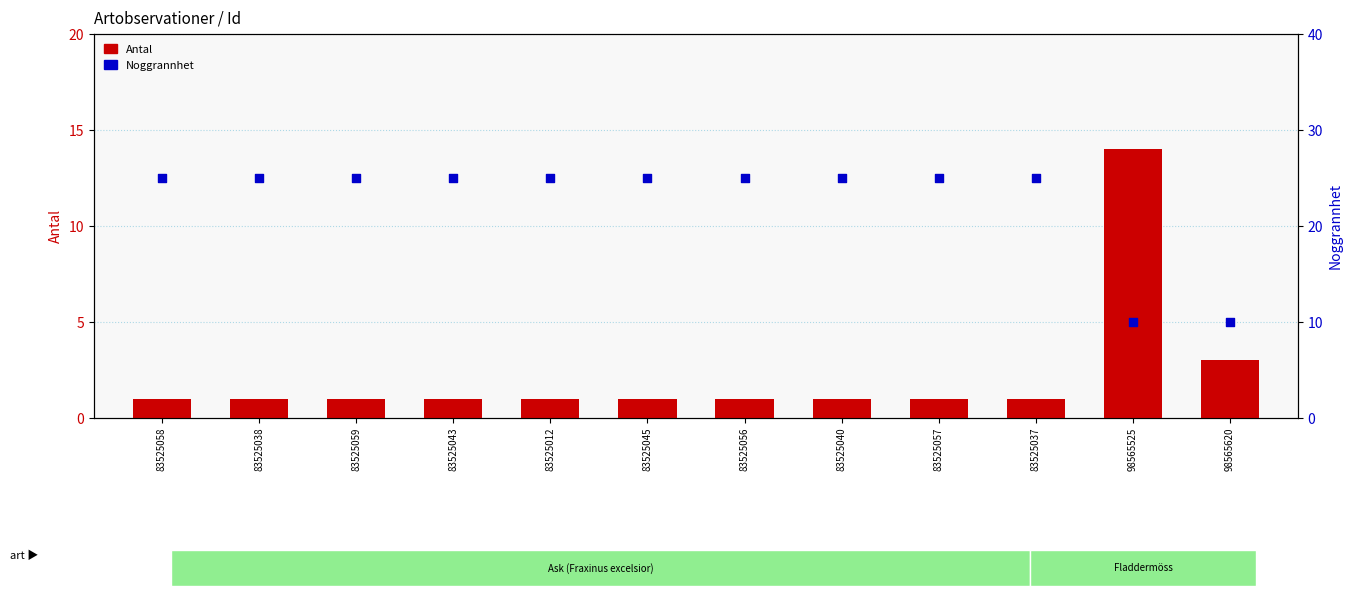

Which series contains the highest Y value?

Noggrannhet